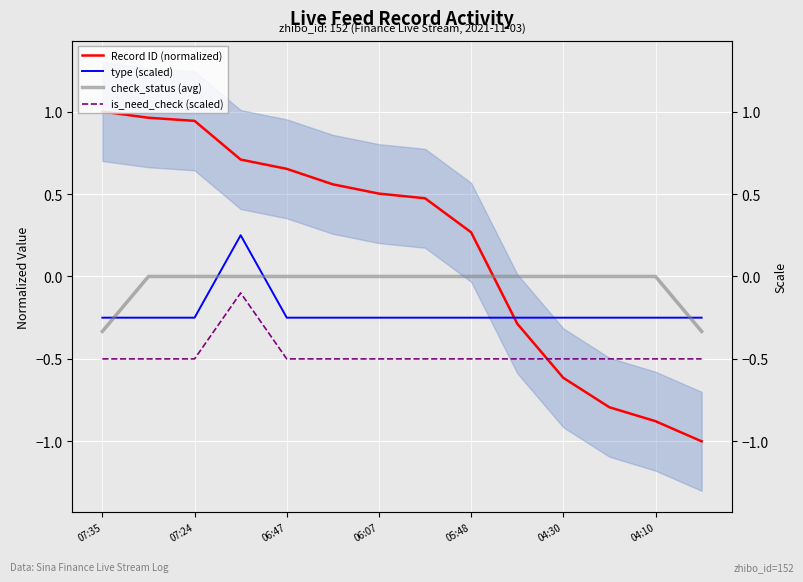

What is the average value of the is_need_check (scaled) series?

-0.5